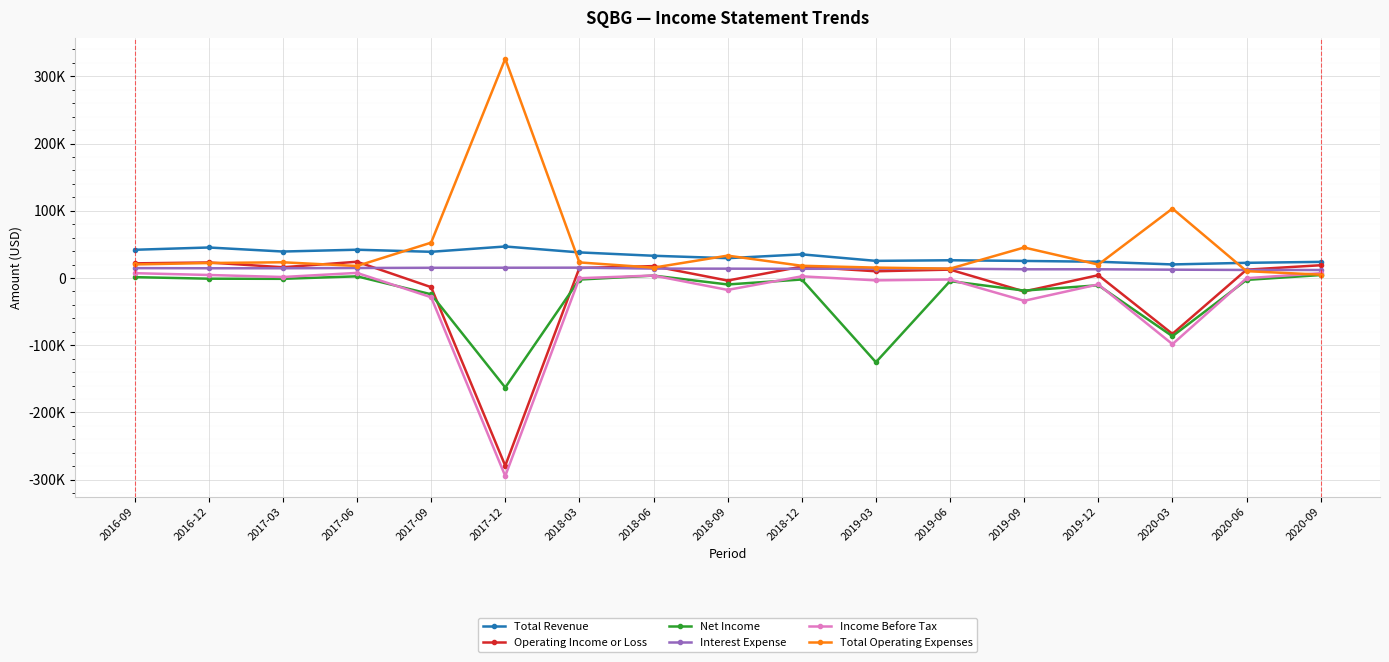

Does the chart display data point markers on the line(s)?

Yes